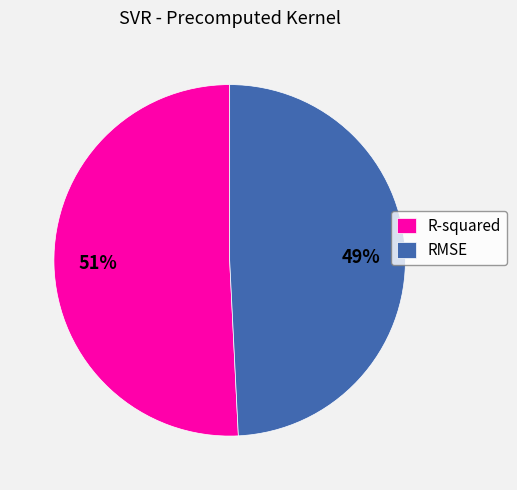

The R-squared slice represents 51% of the pie. True or false?

True